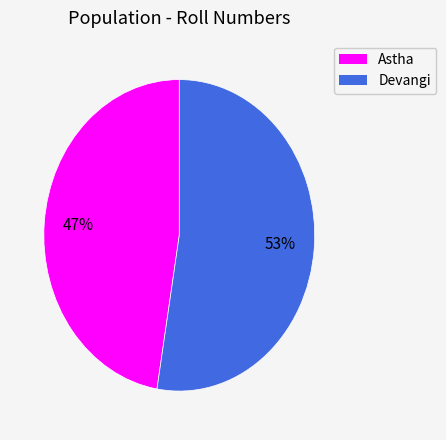

Approximately how many times larger is the value at Devangi compared to Astha?

1.1